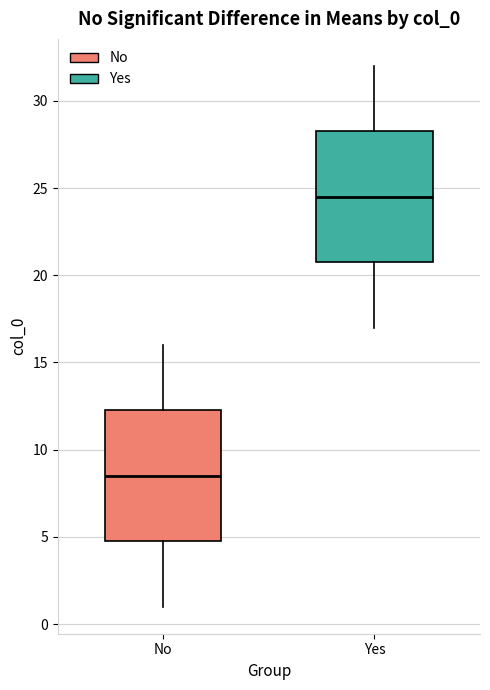

Which box has the highest median line?

Yes